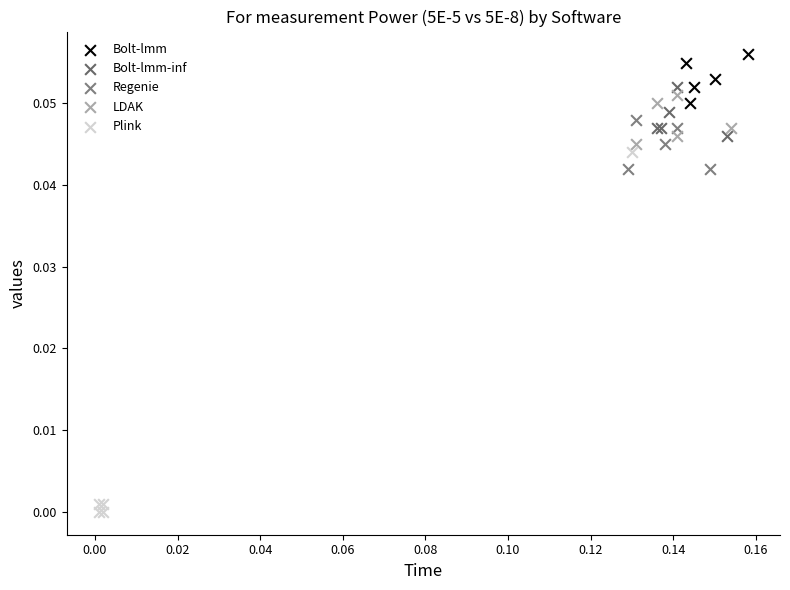

Which series contains the lowest Y value?

Plink